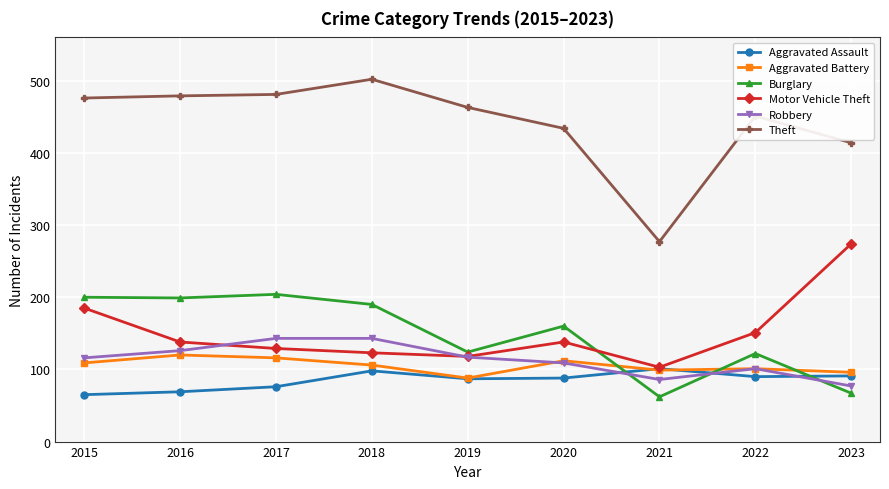

What is the highest value of the Motor Vehicle Theft series?

274